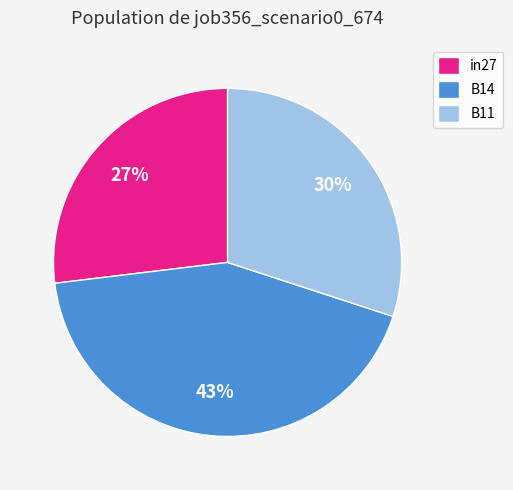

Rank the categories by value from lowest to highest.

in27, B11, B14